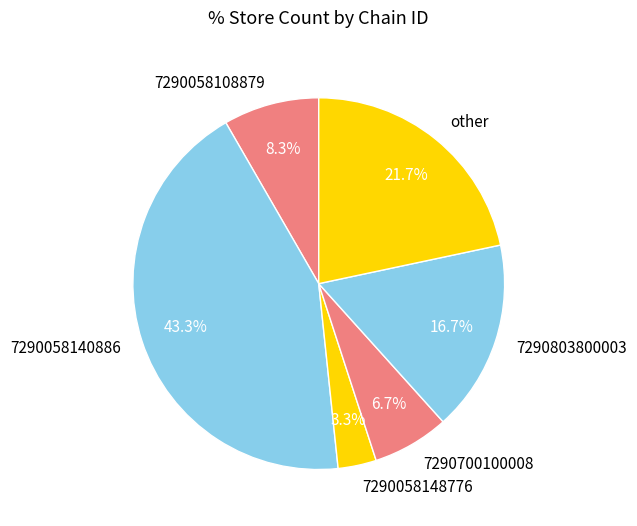

How many slices are in this pie chart?

6